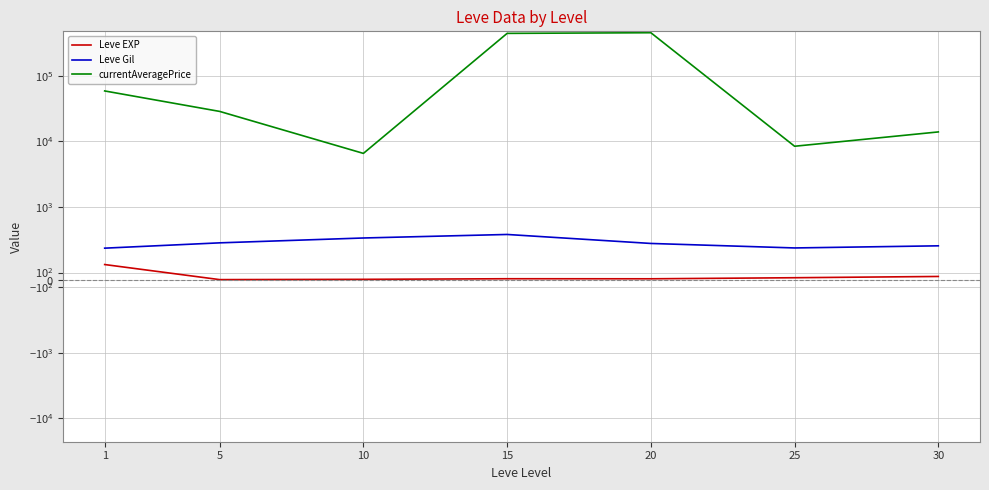

What are all the series names shown in the legend?

Leve EXP, Leve Gil, currentAveragePrice